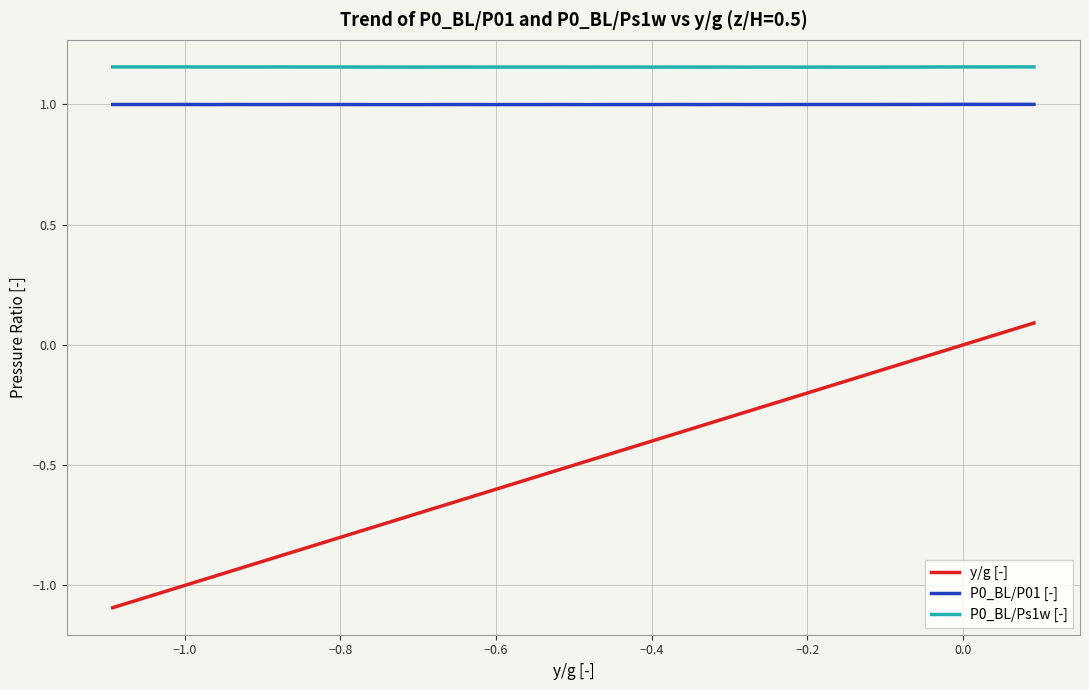

True or false: y/g [-] and P0_BL/Ps1w [-] intersect in this chart.

False